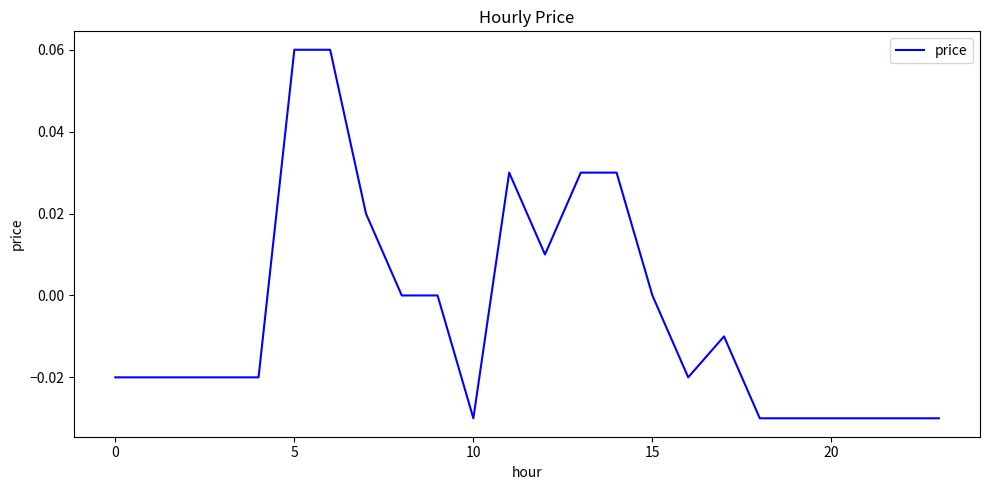

Does the chart have visible grid lines?

No